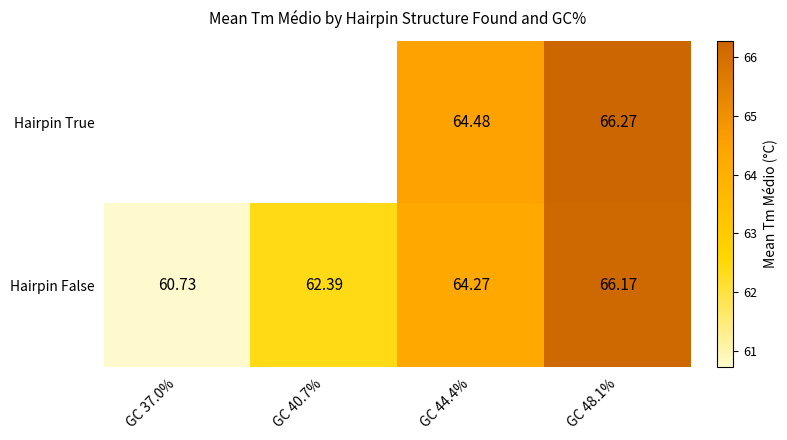

What is the minimum value shown in the chart?

60.7